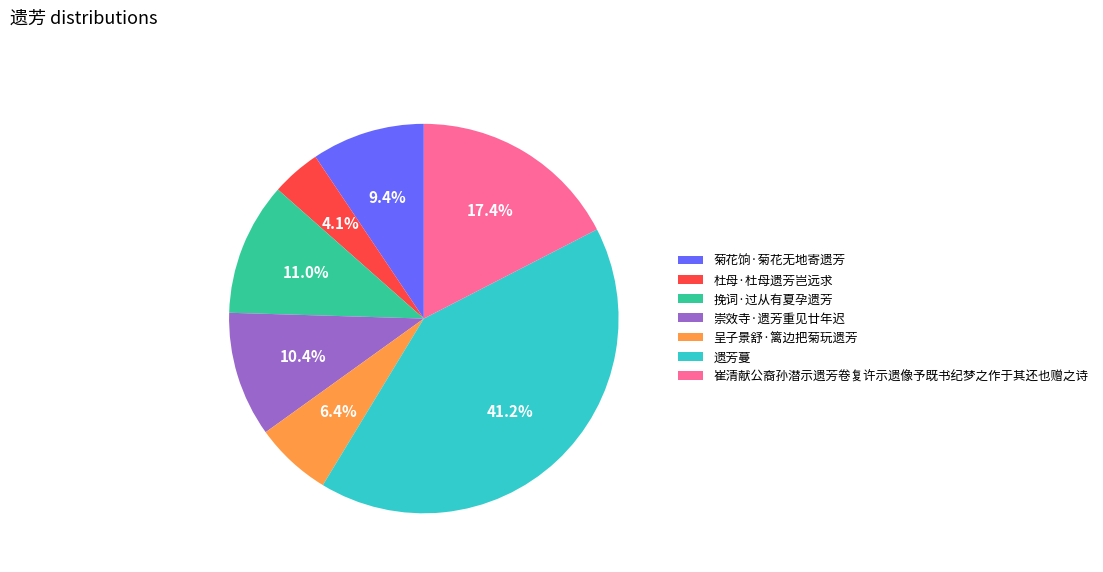

What percentage is the 遗芳蔓 slice, to the nearest percent?

41%